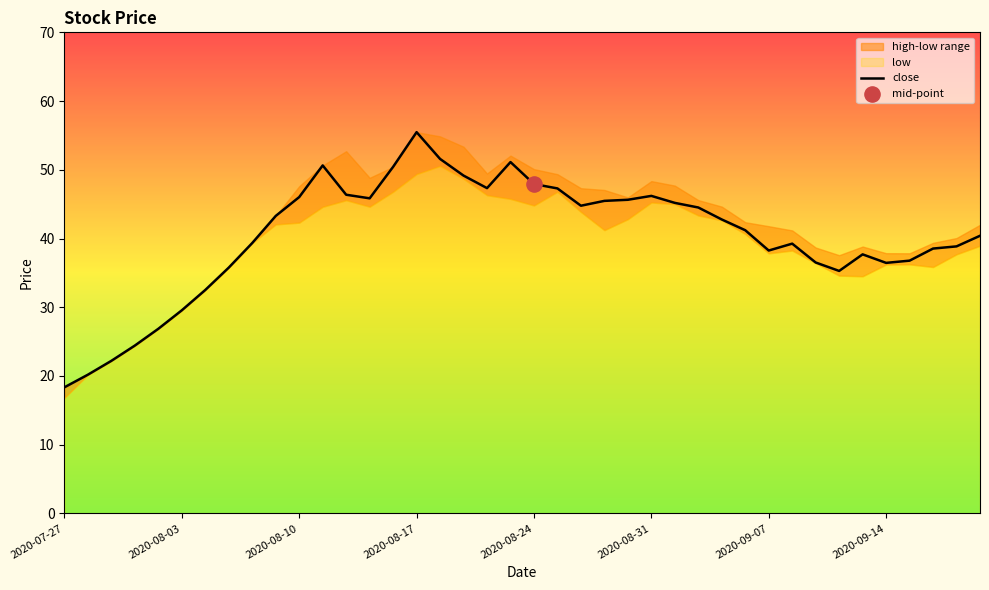

Which category has the lowest value in the close series?

2020-07-27